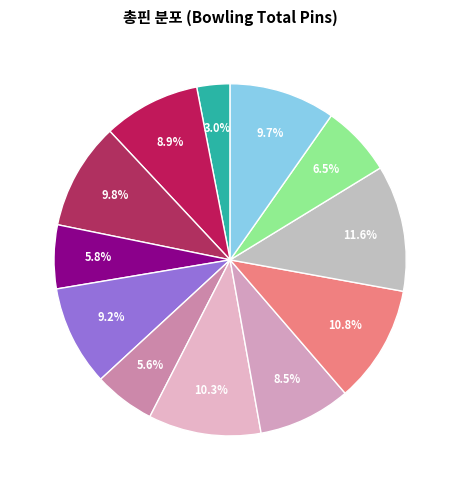

How many slices are in this pie chart?

12